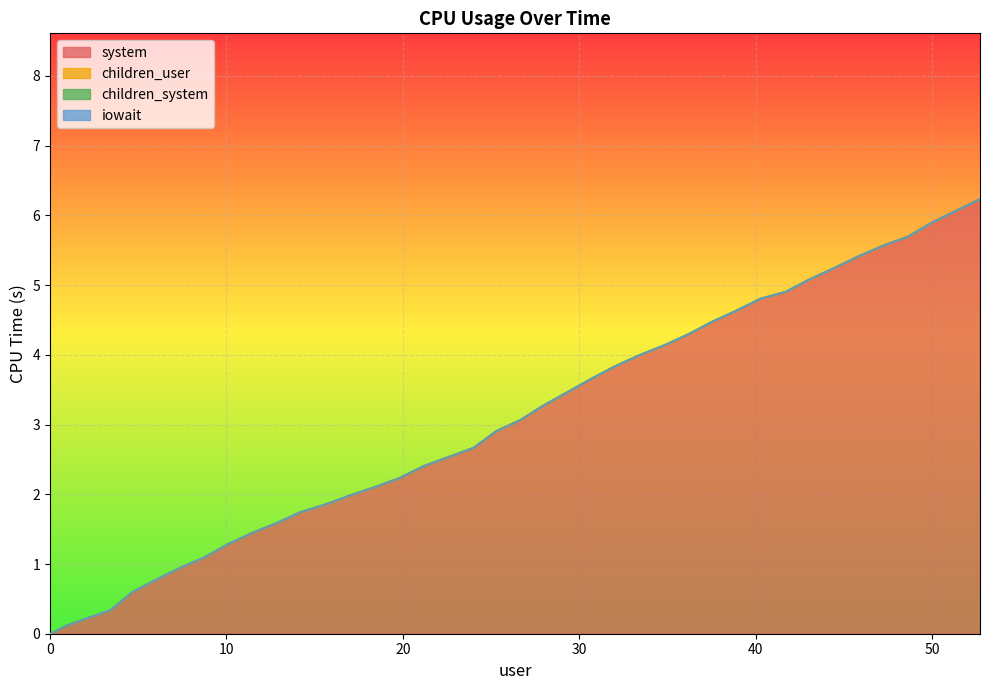

At which category is the sum across all series the highest?

39